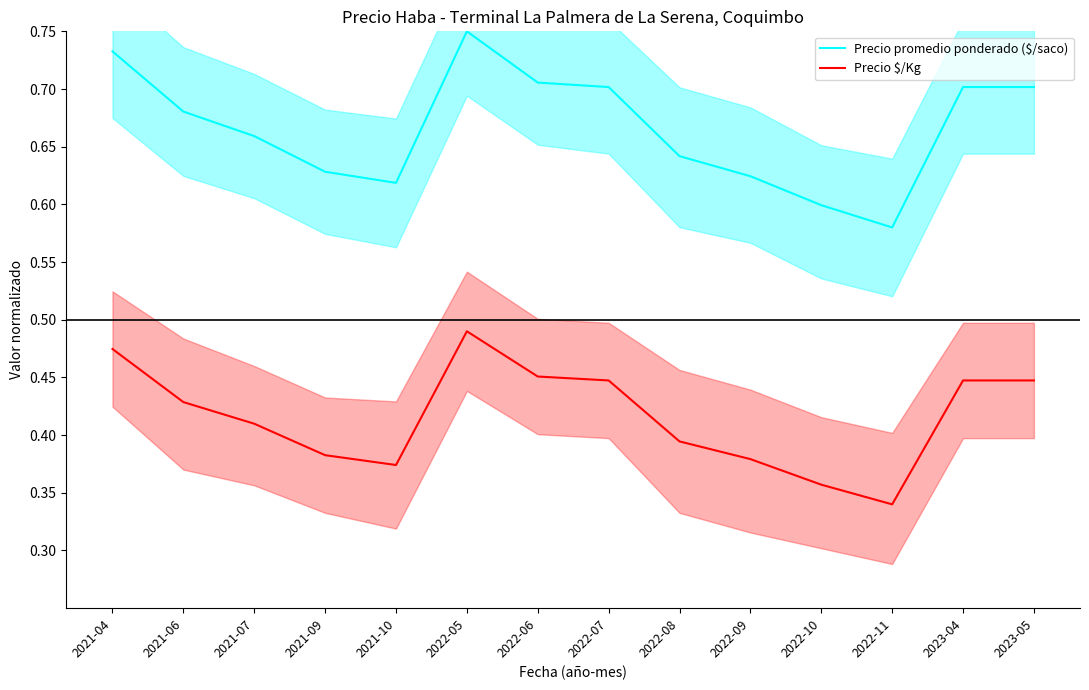

Where is Precio promedio ponderado ($/saco) nearest to the value 0?

2022-11